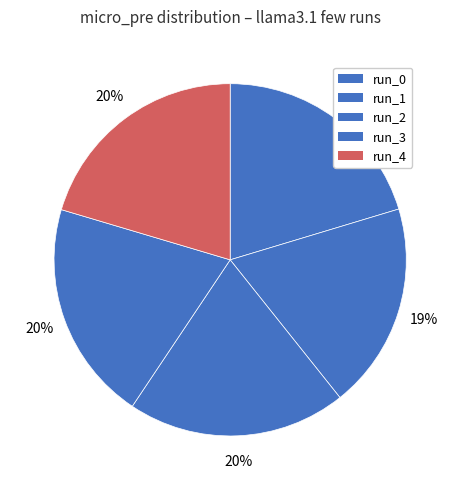

How many segments does this pie chart have?

5